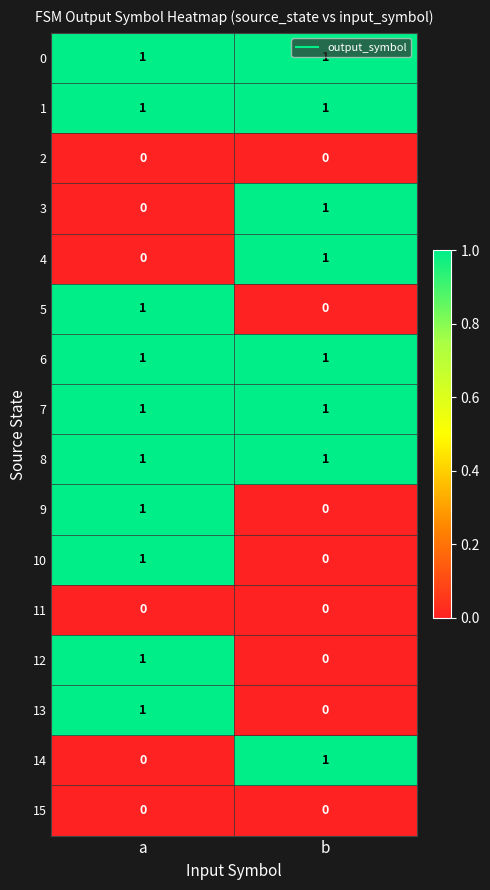

Rank the categories by 14 value from lowest to highest.

a, b